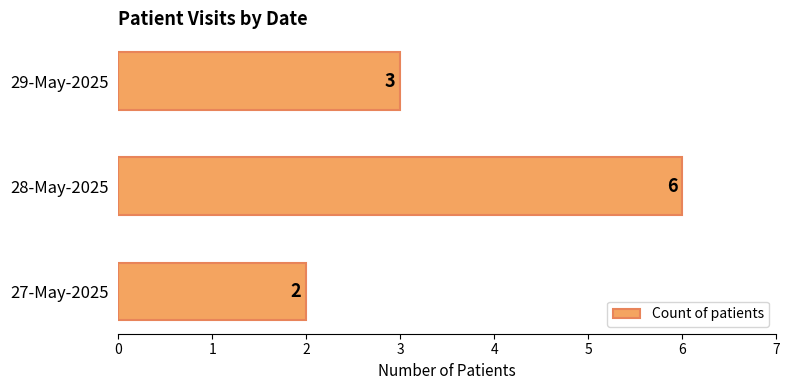

Reading bottom to top, transcribe all the data shown in this chart.

2	6	3